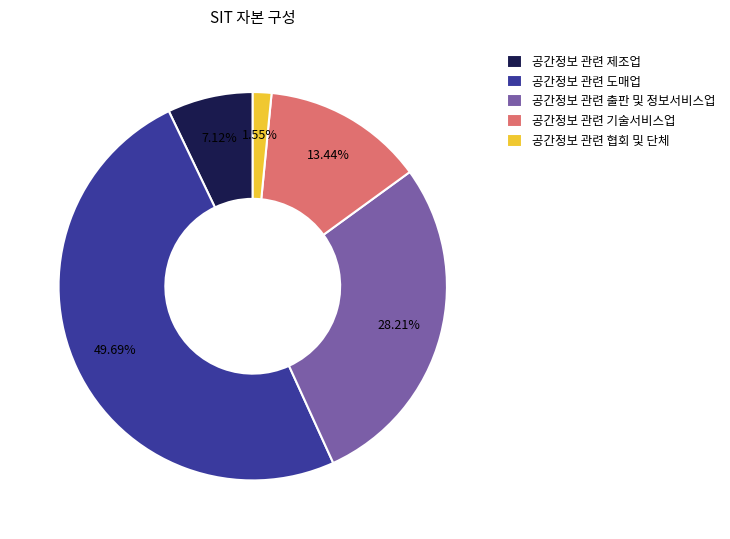

How many segments does this pie chart have?

5